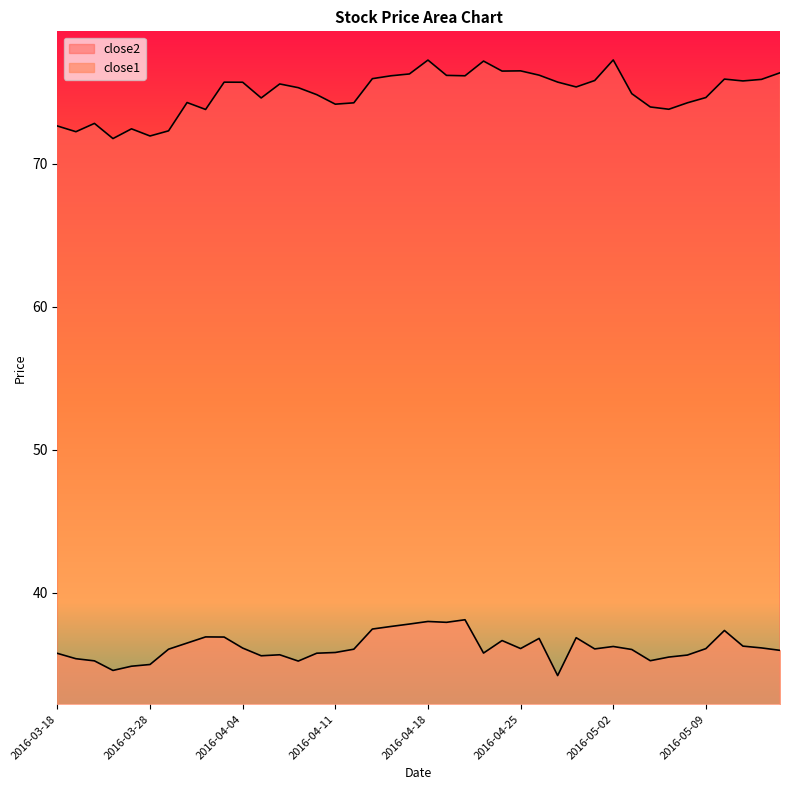

What is the sum of all close2 values?

2998.6